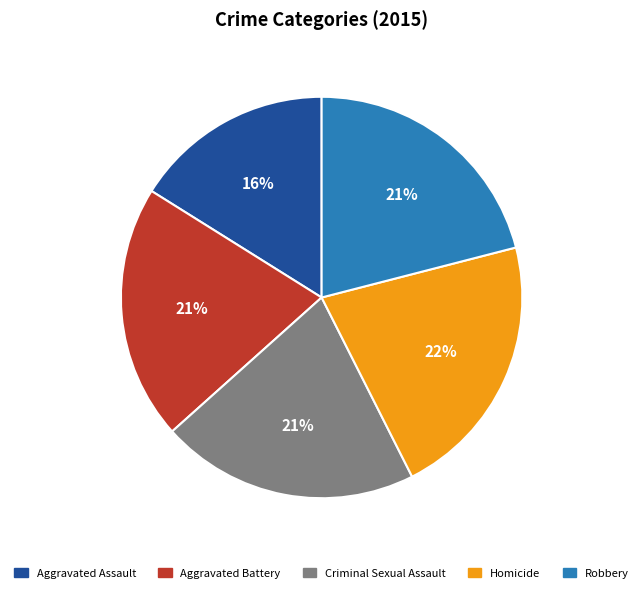

To the nearest percent, what is the combined percentage of Aggravated Assault and Aggravated Battery?

37%